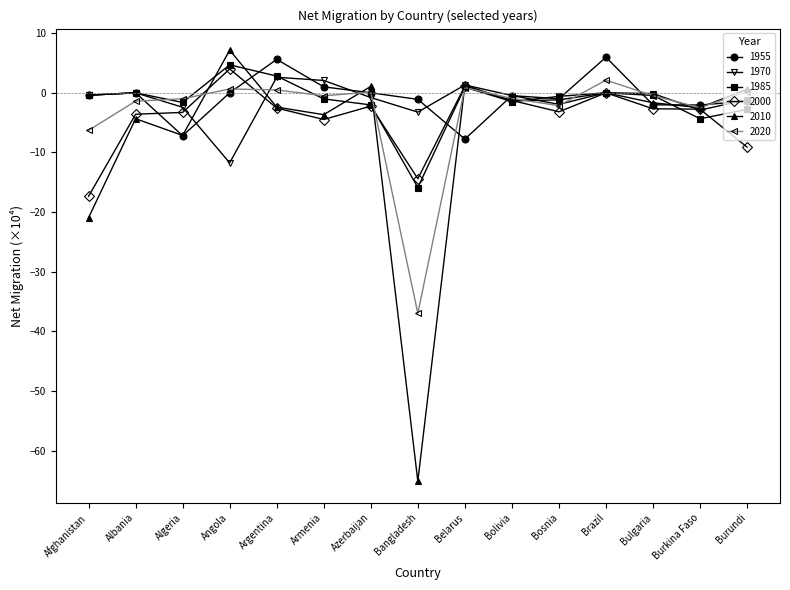

Between Argentina and Bulgaria, which series saw the biggest shift?

1955